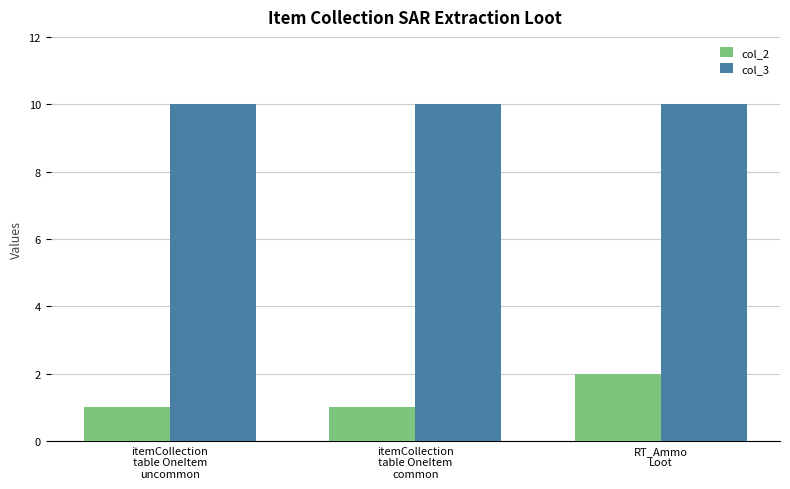

List the series in order of their peak value, lowest first.

col_2, col_3